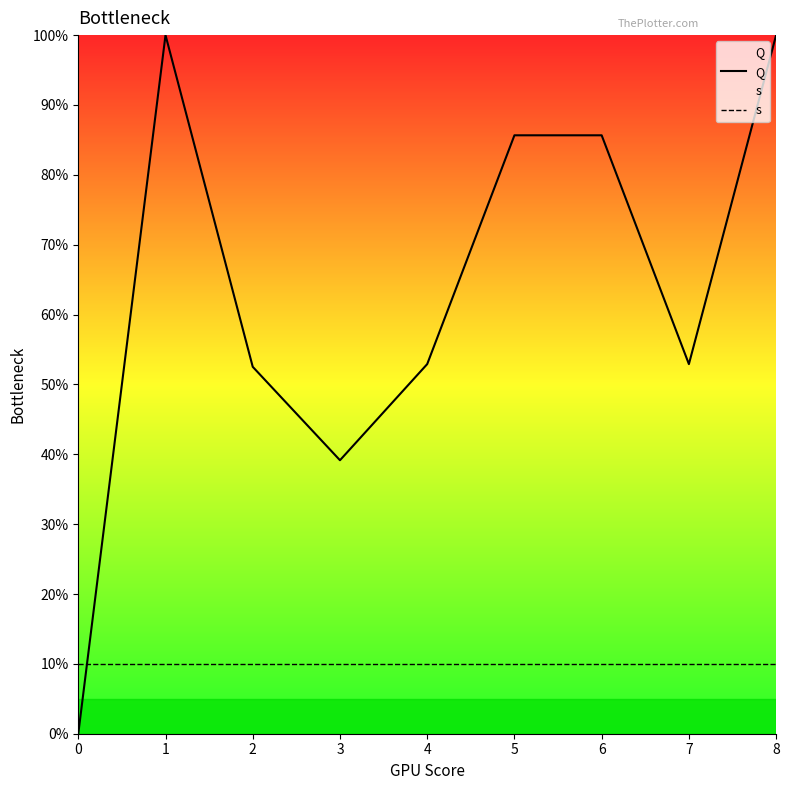

Between which two adjacent categories do s and Q first intersect?

0 and 1